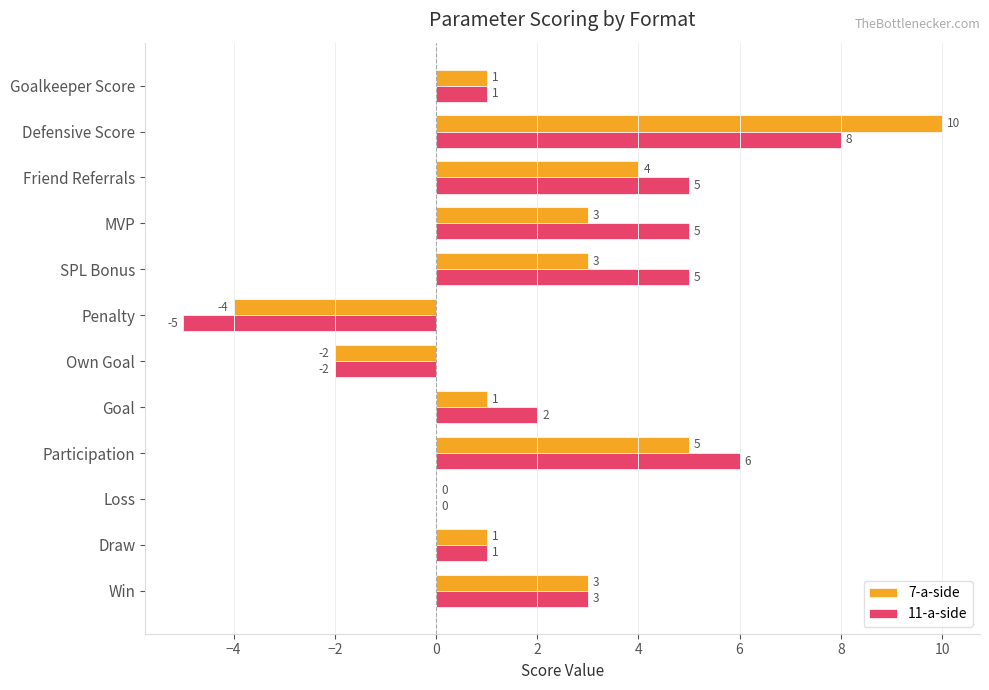

Which series has the widest spread of values?

7-a-side